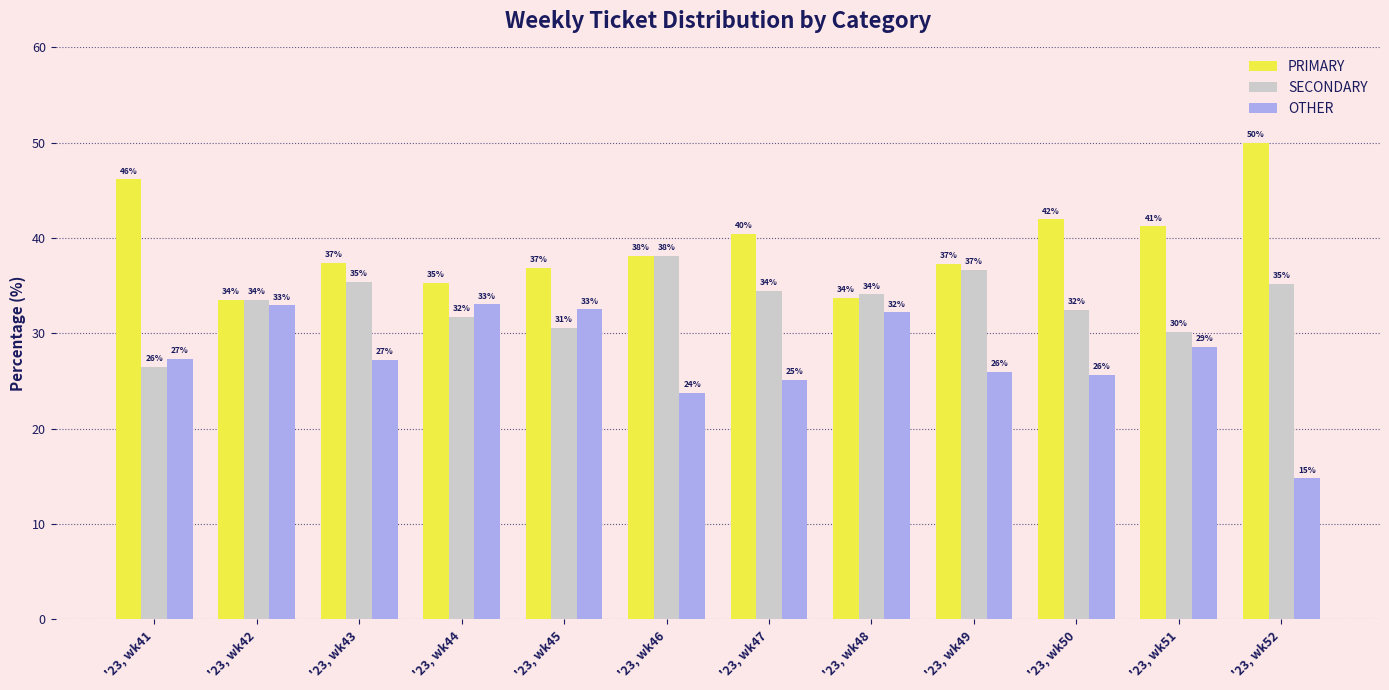

How many data points in PRIMARY are less than 38?

6